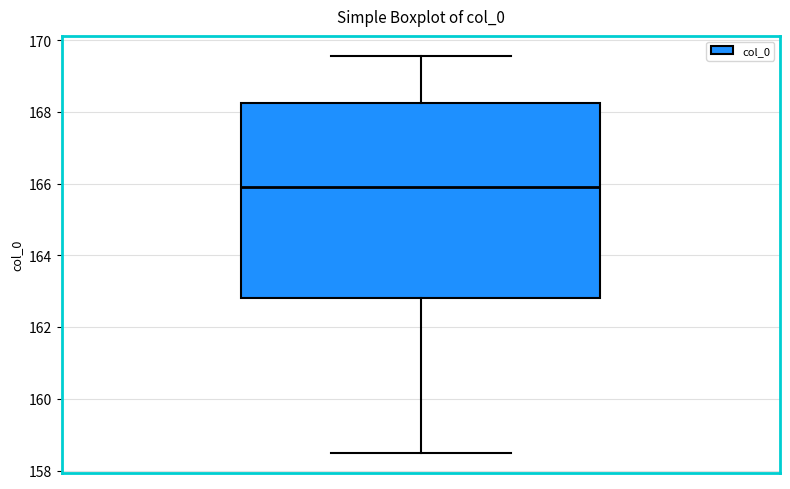

Transcribe this box plot: give where the median line is, the range the box spans, and where the two whiskers end, as read against the y-axis. The values are not printed on the chart, so give them approximately, as read against the axis.

median 166.0, box 162.8 to 168.2, whiskers 158.4 to 169.6